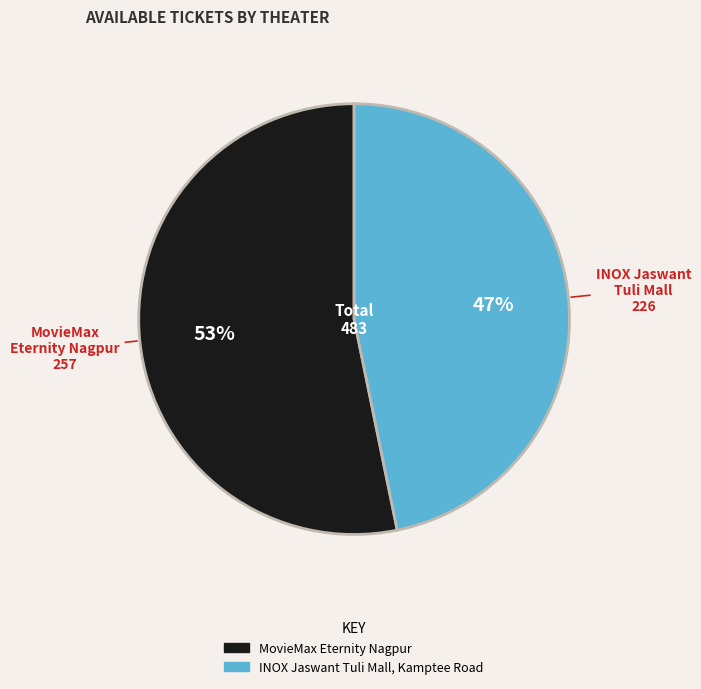

Which slice represents more than half of the pie?

MovieMax Eternity Nagpur